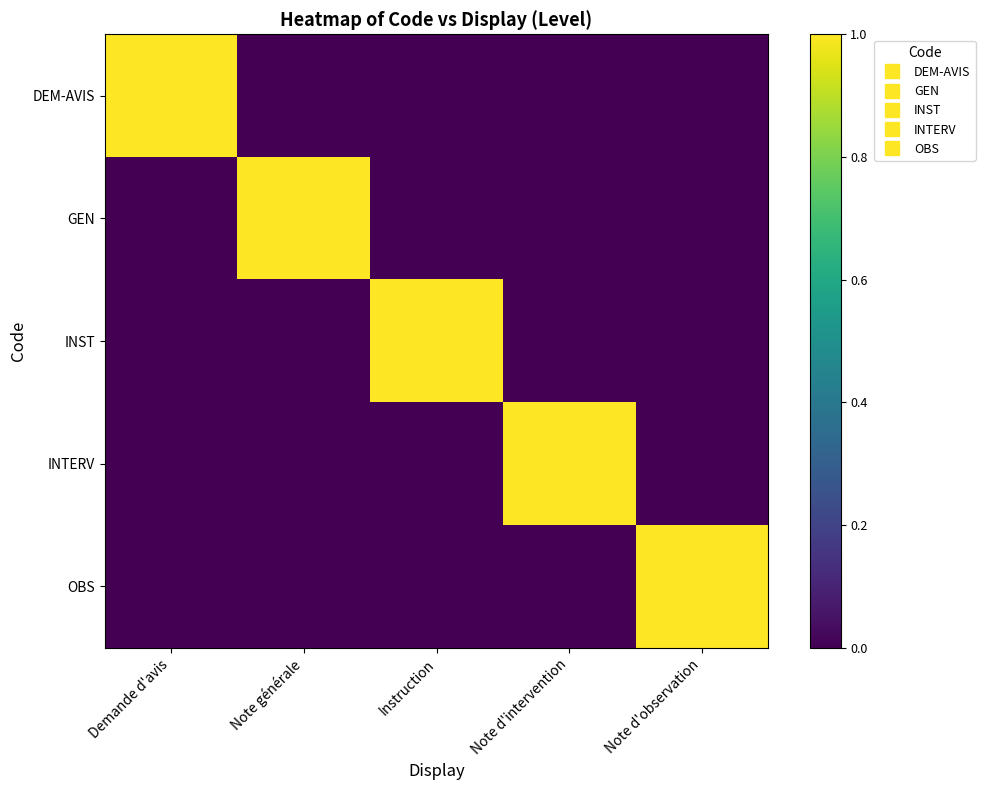

Which has a higher value, Note d'observation or Note générale?

Note d'observation